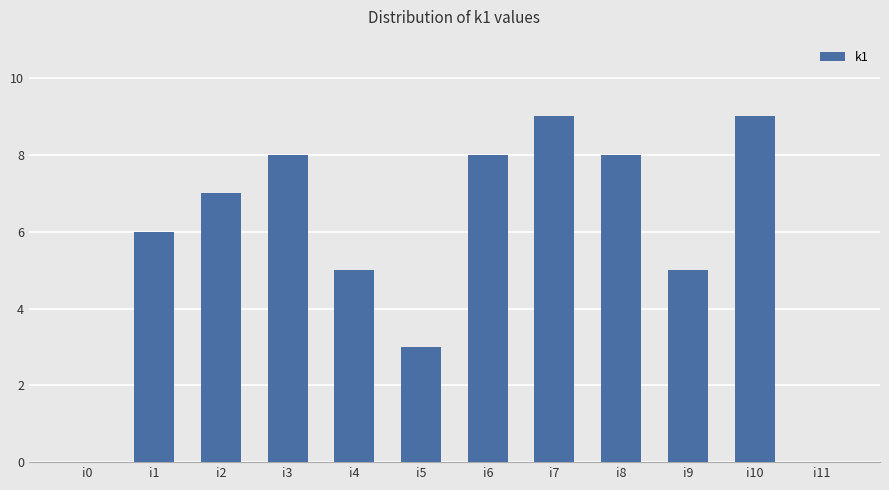

Is it true that the value at i11 is -5?

False